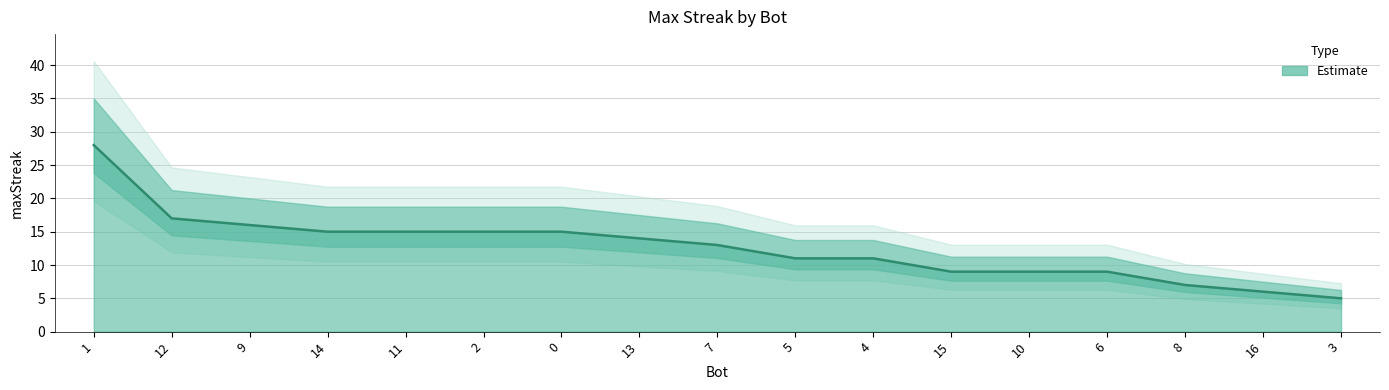

Reading left to right, what are all the values shown in this chart?

1=28	12=17	9=16	14=15	11=15	2=15	0=15	13=14	7=13	5=11	4=11	15=9	10=9	6=9	8=7	16=6	3=5